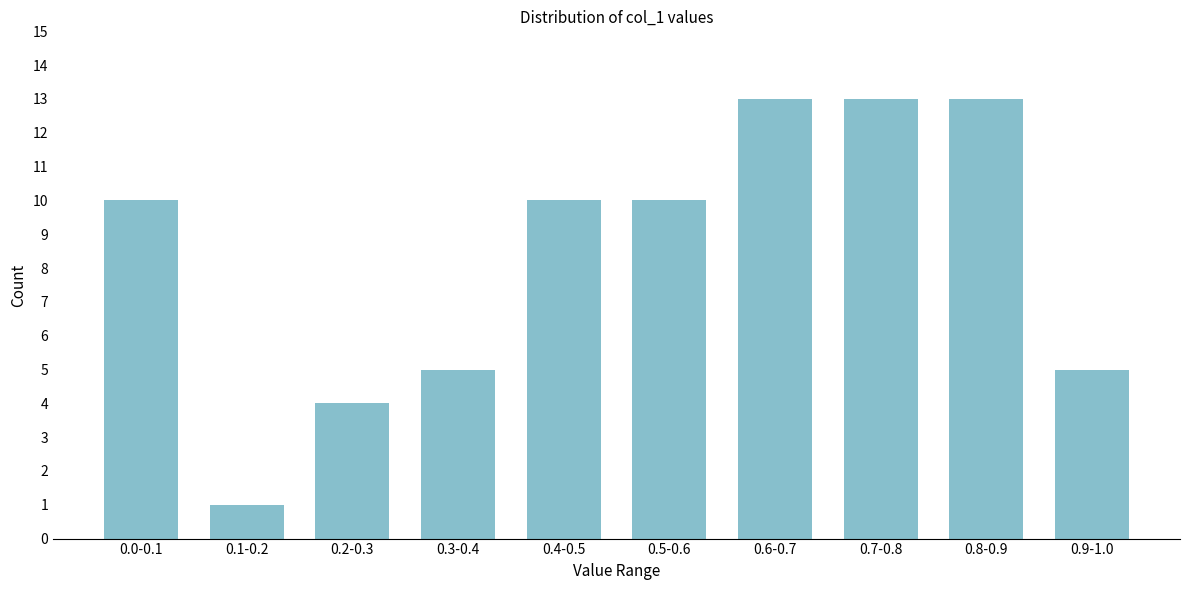

Reading right to left, extract all data points from this chart.

0.9-1.0=5	0.8-0.9=13	0.7-0.8=13	0.6-0.7=13	0.5-0.6=10	0.4-0.5=10	0.3-0.4=5	0.2-0.3=4	0.1-0.2=1	0.0-0.1=10